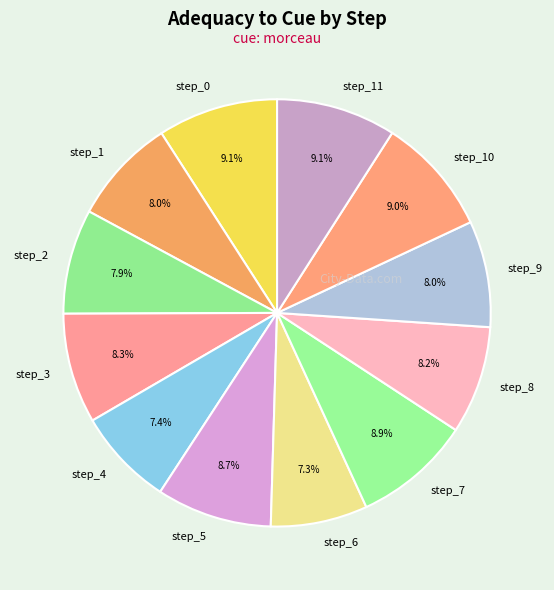

To the nearest percent, what is the difference between the largest and smallest slice percentages?

2%